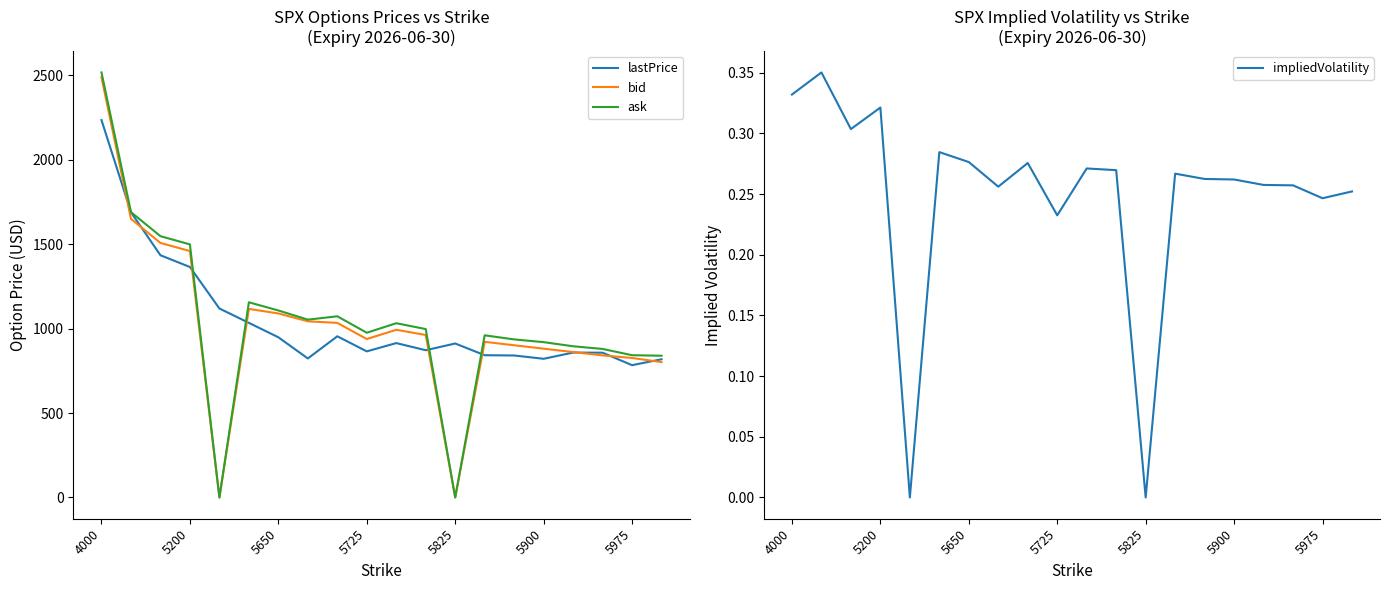

What is the greatest value displayed?

2516.3